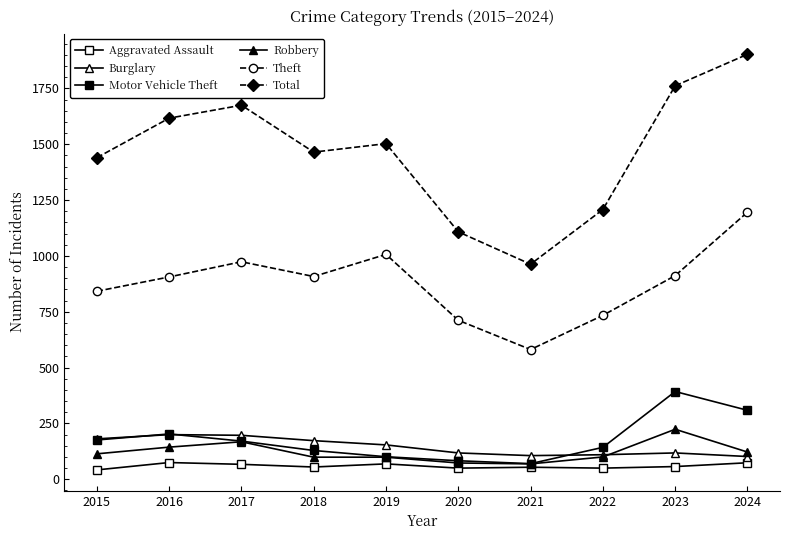

The Theft series shows 734 at 2022. True or false?

True